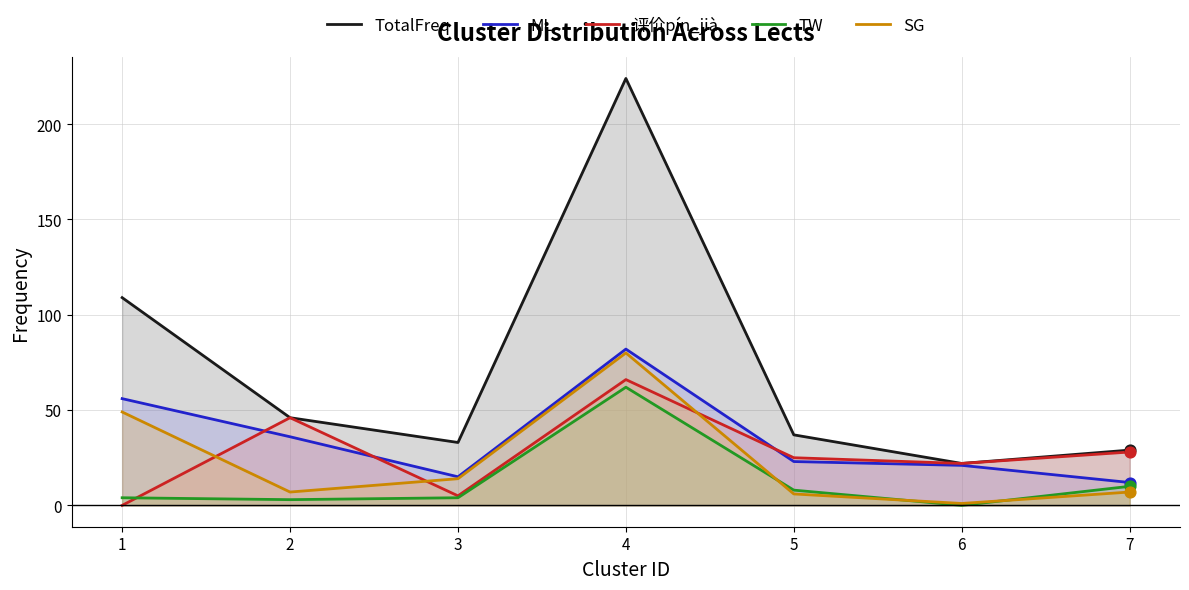

Which series has the widest spread of Y values?

TotalFreq